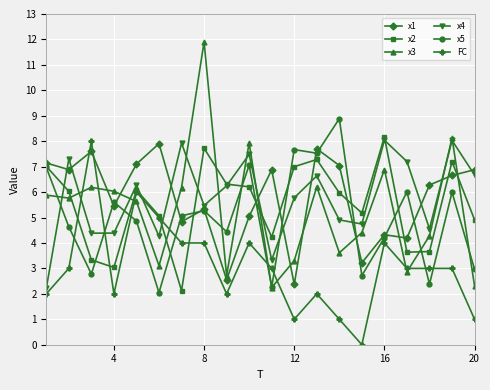

True or false: x3 and FC intersect in this chart.

True